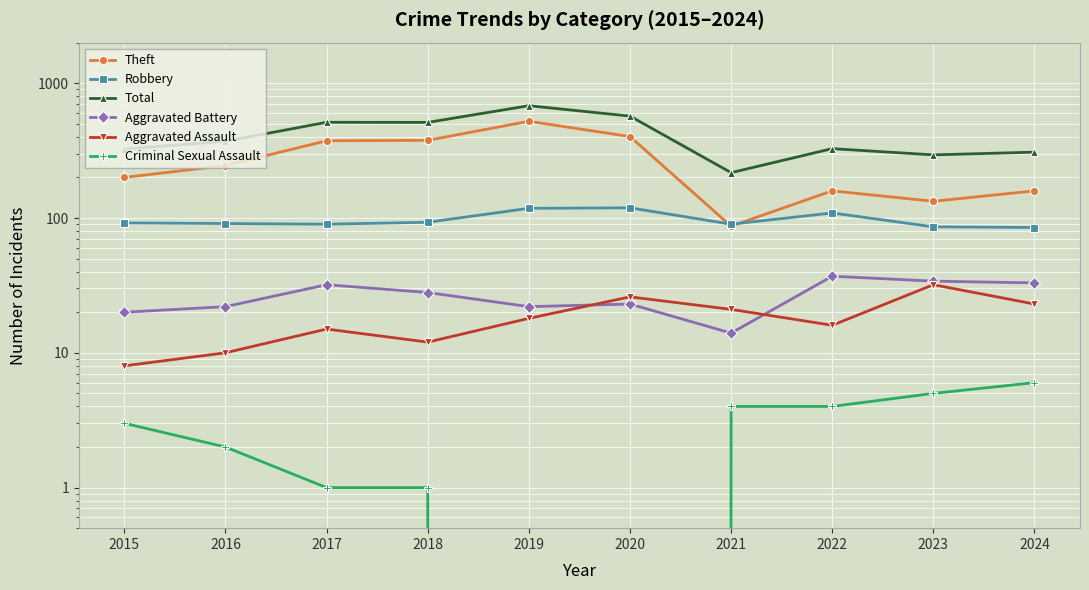

Count the number of categories in the chart.

10